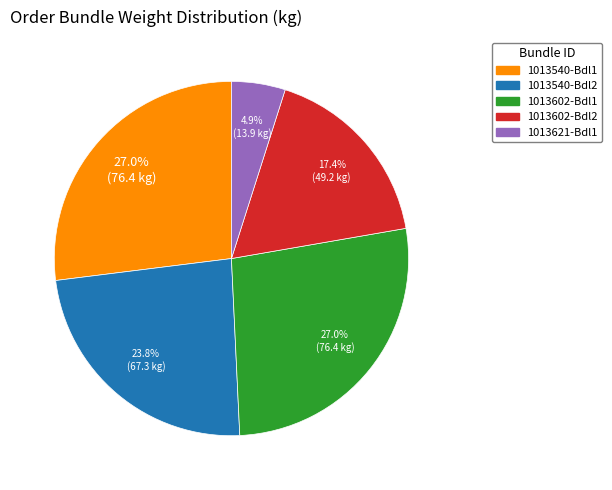

Does any single category account for the majority?

No